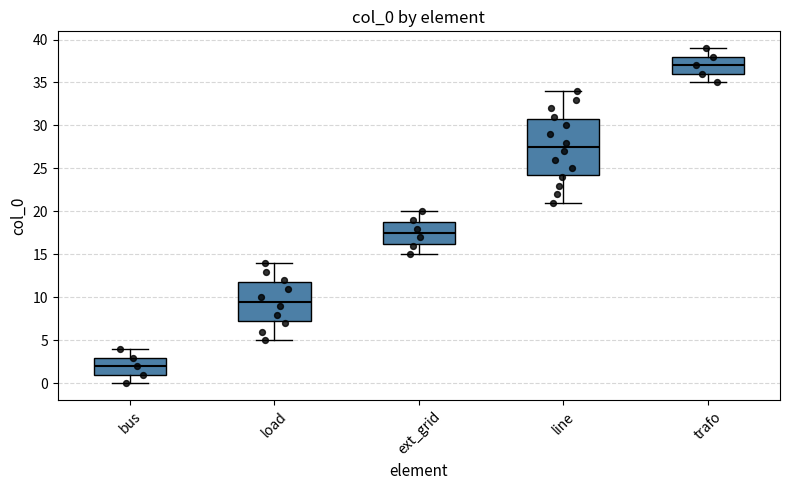

Which box's median line is the lowest?

bus